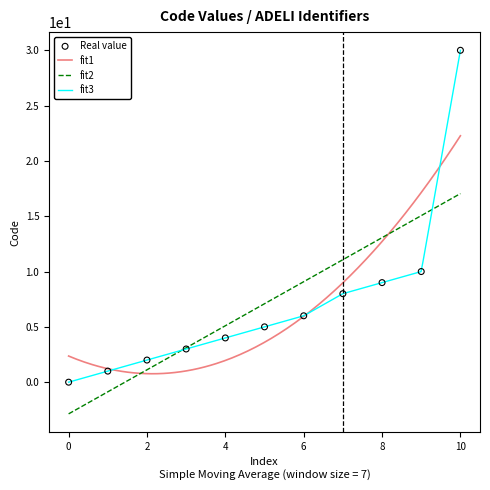

What is the minimum value for fit2?

-2.9